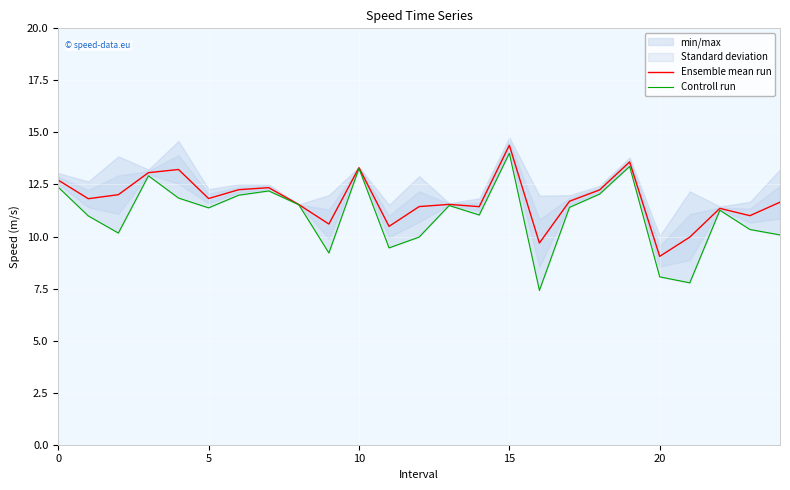

Rank the series at 22 from highest to lowest value.

Ensemble mean run, Controll run